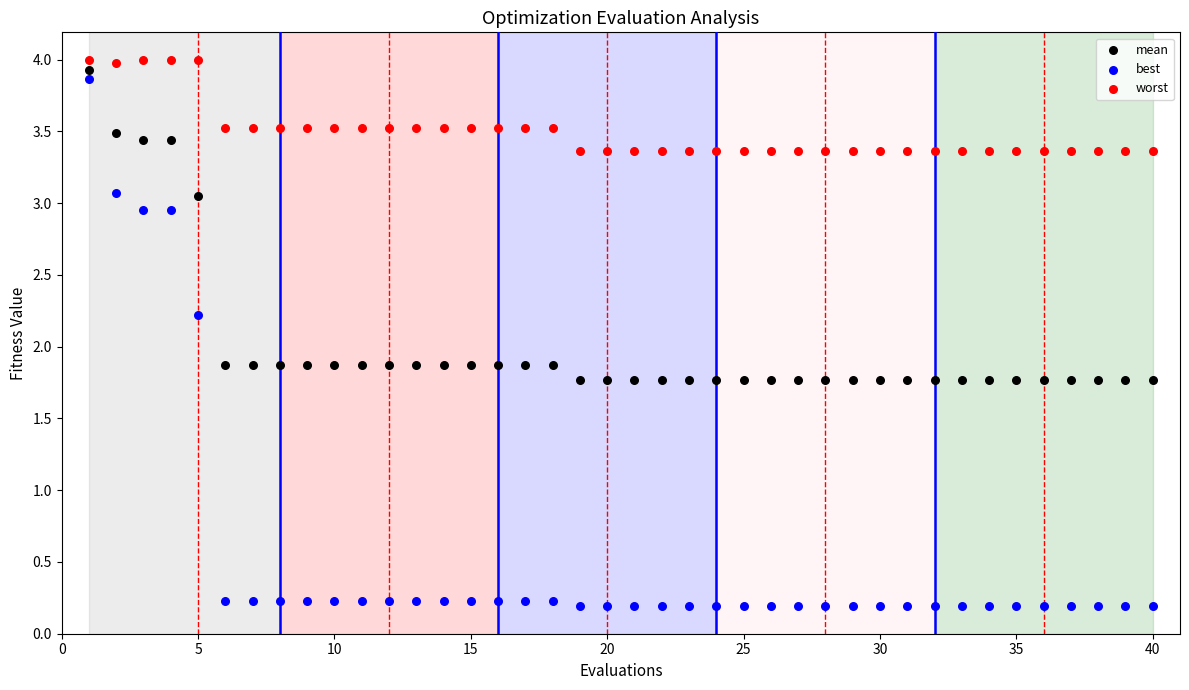

Across all data points, what is the range of X values (max minus min)?

39.0